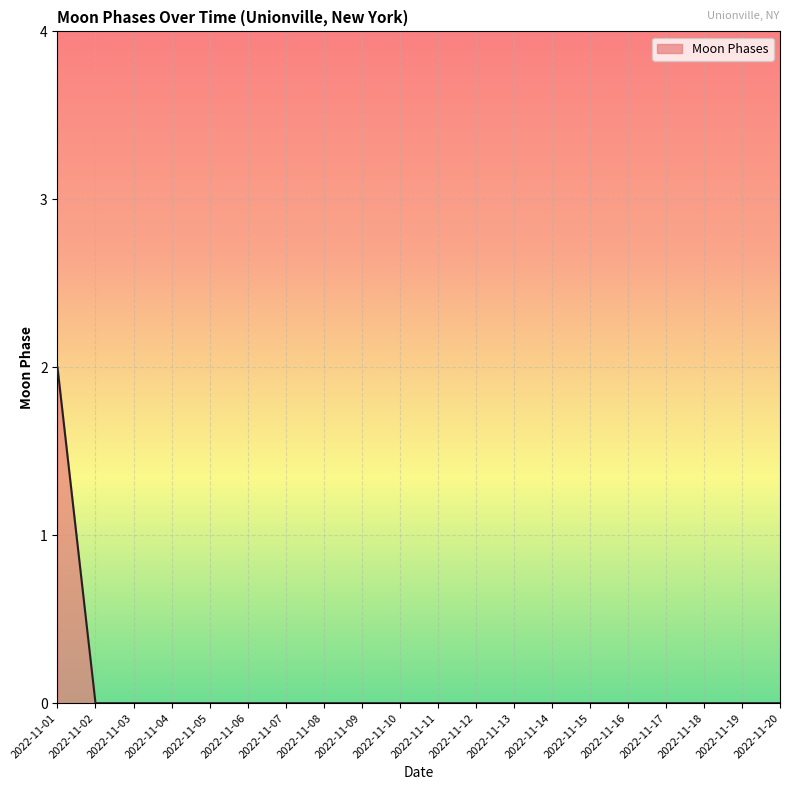

Between 2022-11-13 and 2022-11-01, which is larger?

2022-11-01